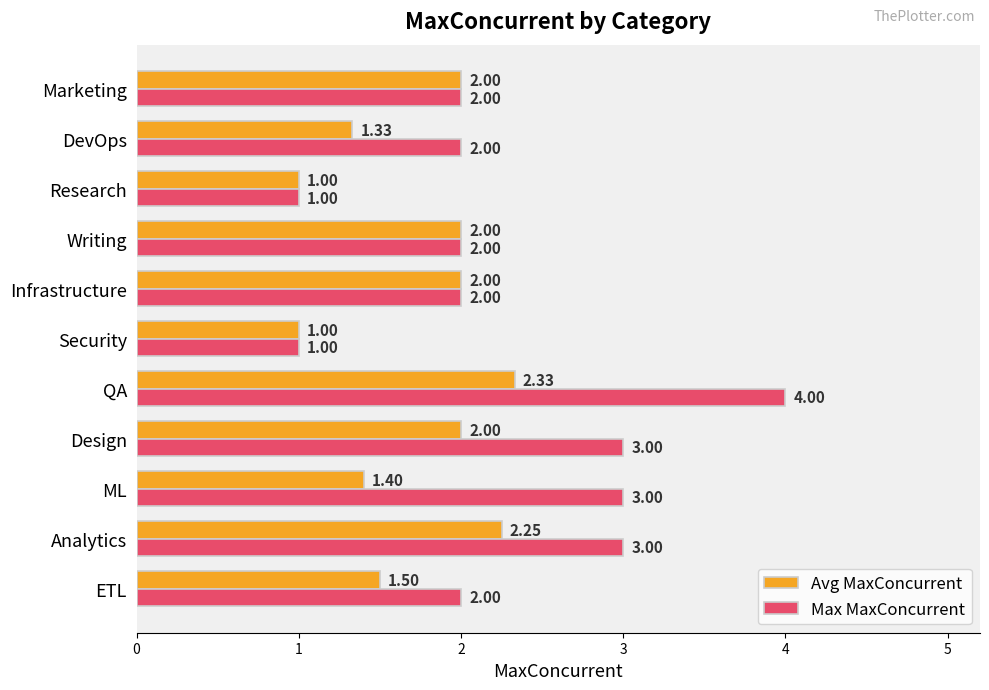

What is the difference between the second highest and second lowest values in the Max MaxConcurrent series?

2.0